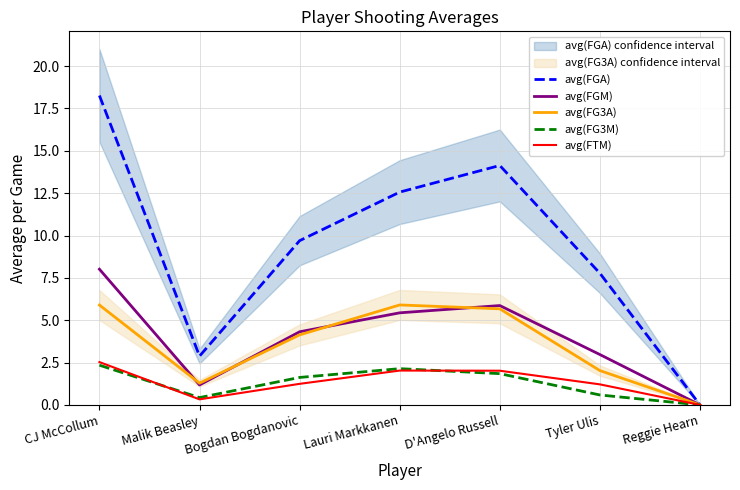

How many data points in avg(FG3A) are less than 4?

3